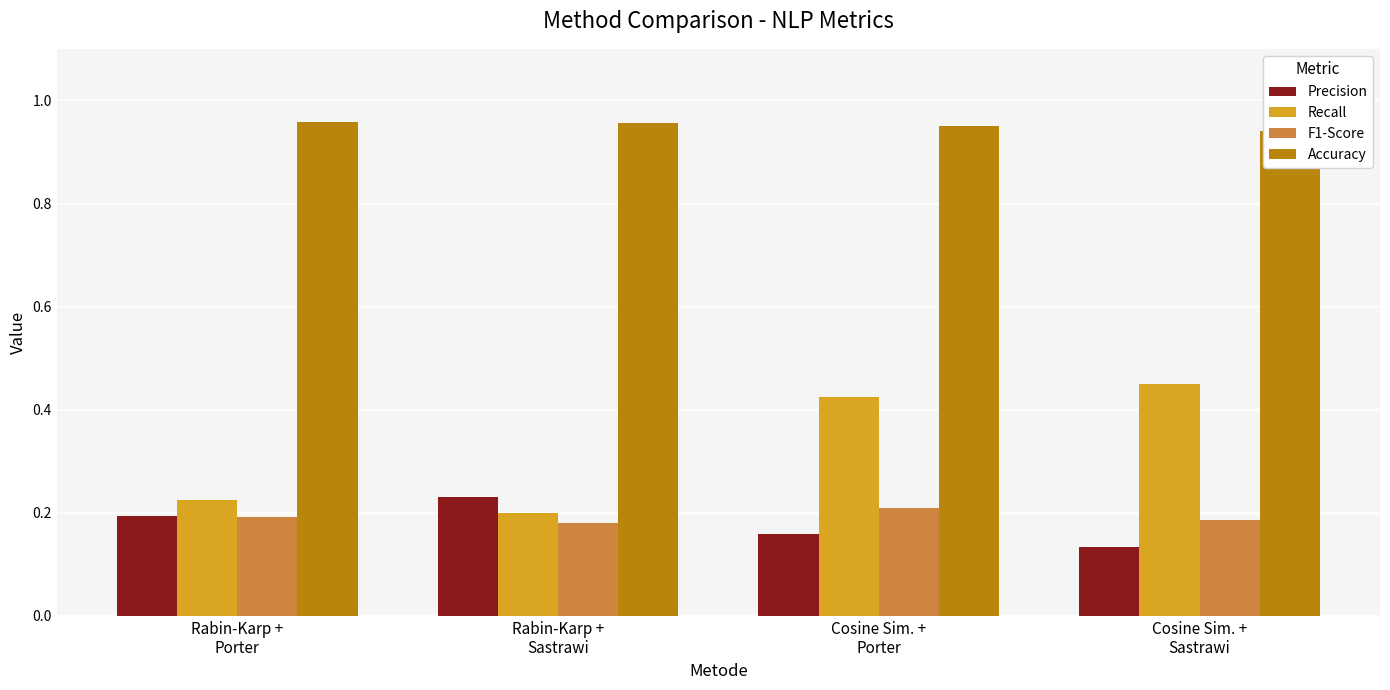

Count the Recall values in the range 0 to 1.

4